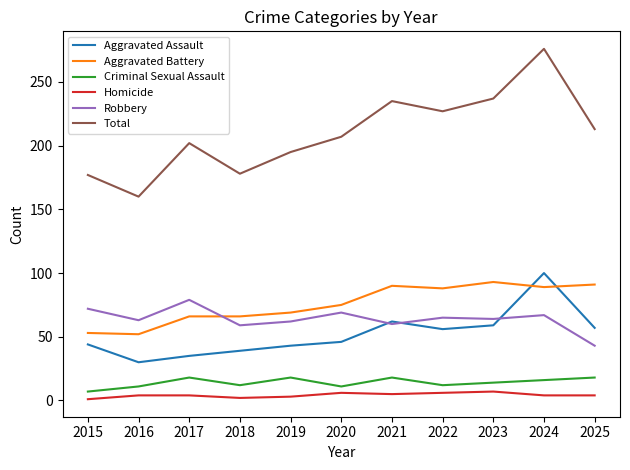

The value of Criminal Sexual Assault at 2021 is 18. True or false?

True